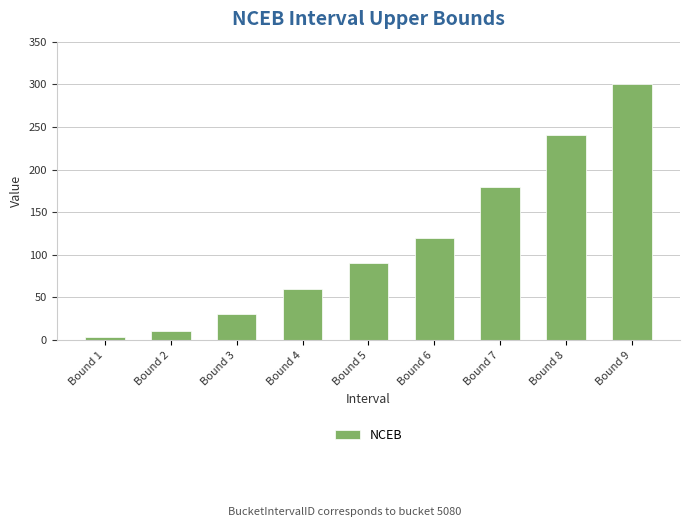

Reading right to left, extract all data points from this chart.

Bound 9=300	Bound 8=240	Bound 7=180	Bound 6=120	Bound 5=90	Bound 4=60	Bound 3=30	Bound 2=10	Bound 1=3